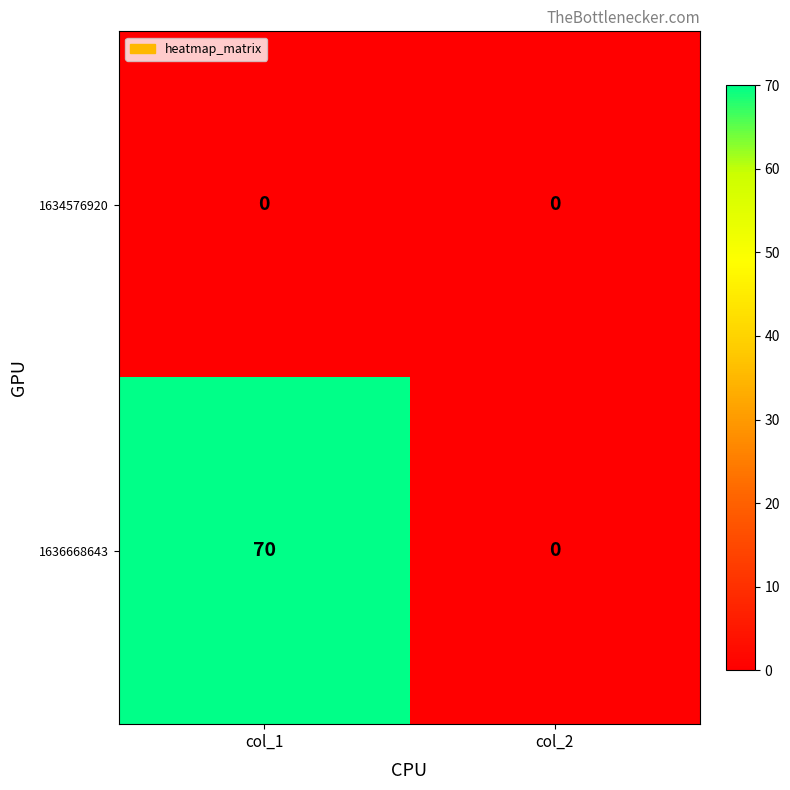

Which series has the widest spread of values?

1636668643